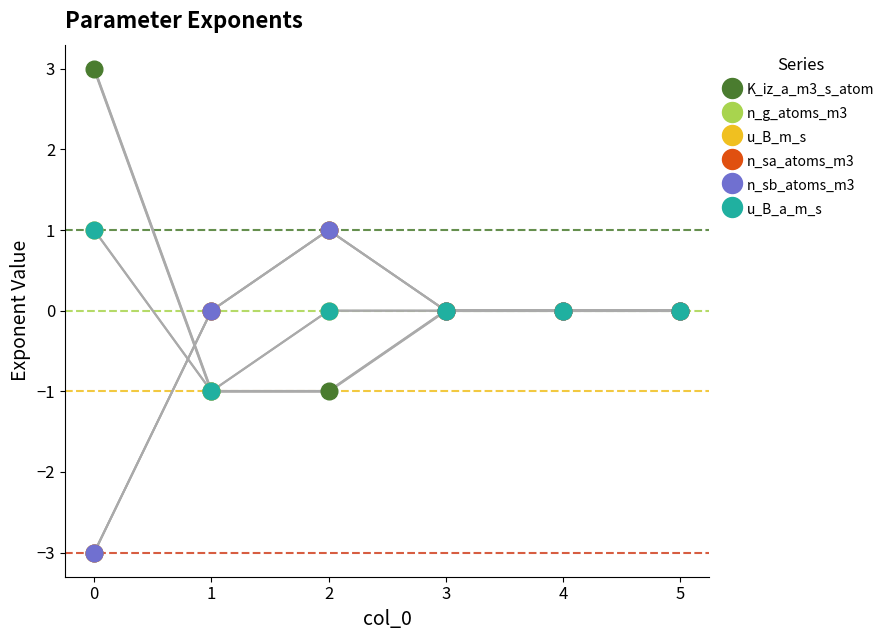

What is the value of the n_sb_atoms_m3 point at the 1st from the left?

-3